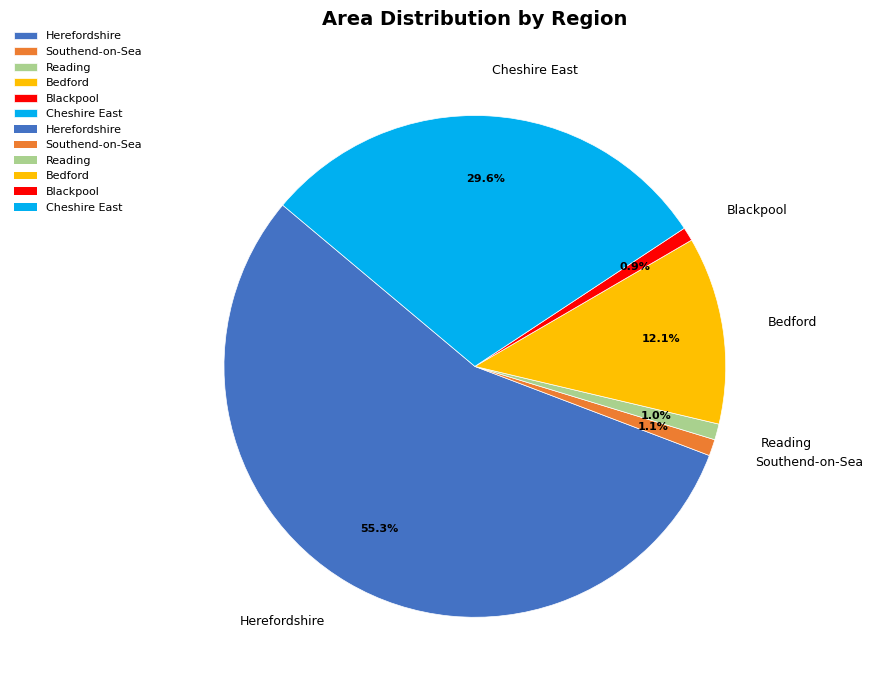

To the nearest percent, what portion does Herefordshire represent?

55%